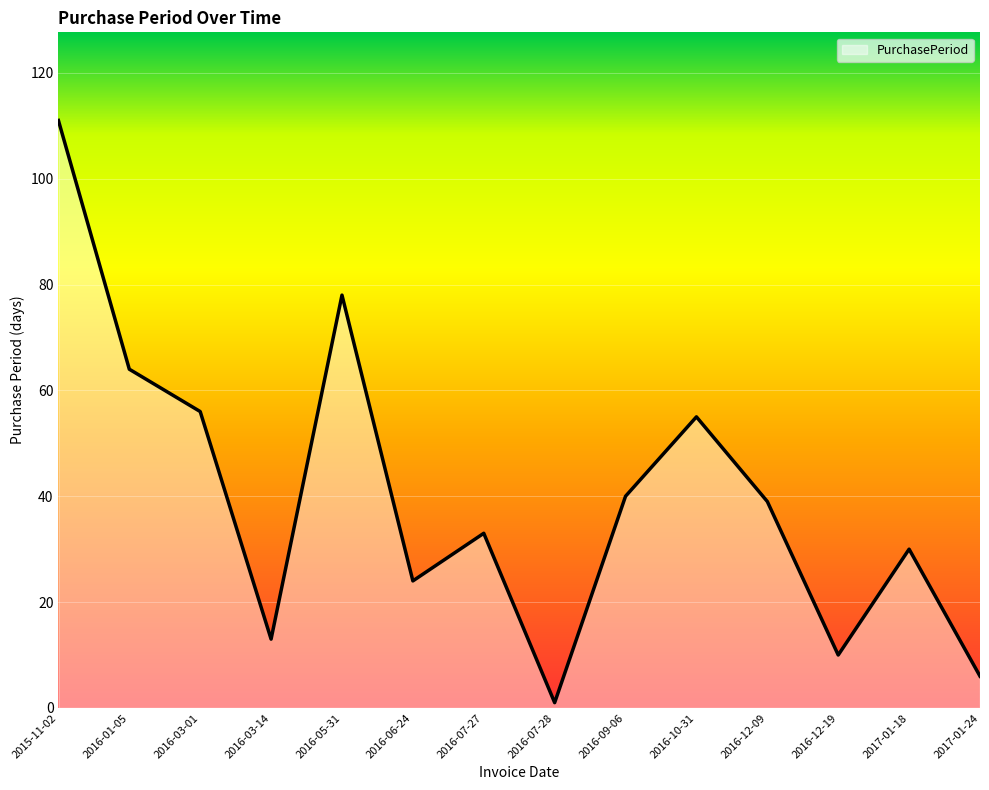

Which has a higher value, 2017-01-24 or 2016-10-31?

2016-10-31